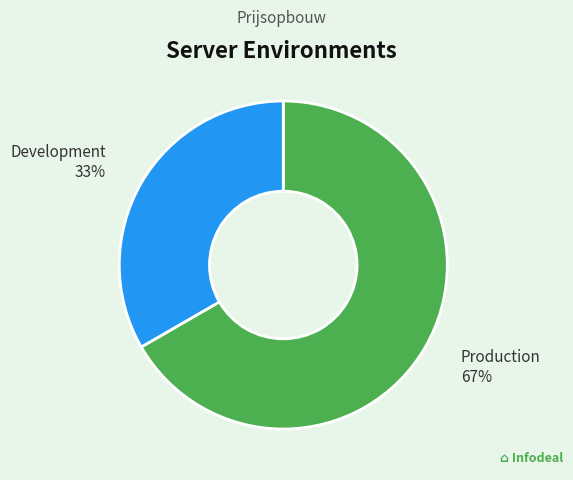

Does Development account for over 50% of the chart?

No